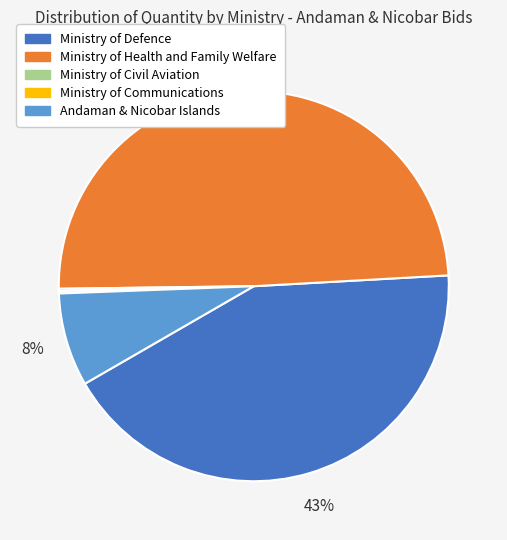

To the nearest percent, what portion does Ministry of Defence represent?

43%